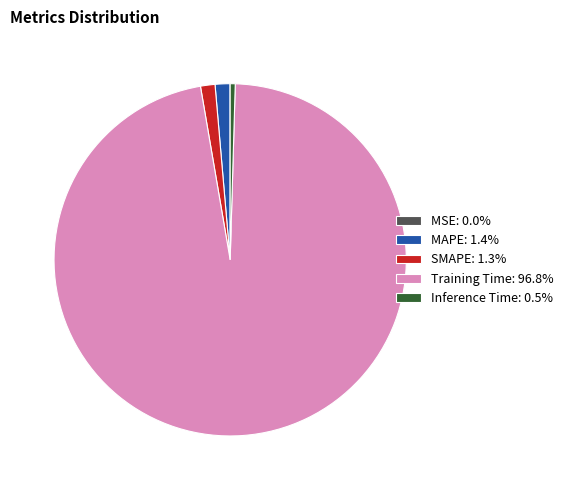

Between Training Time and Inference Time, which is larger?

Training Time